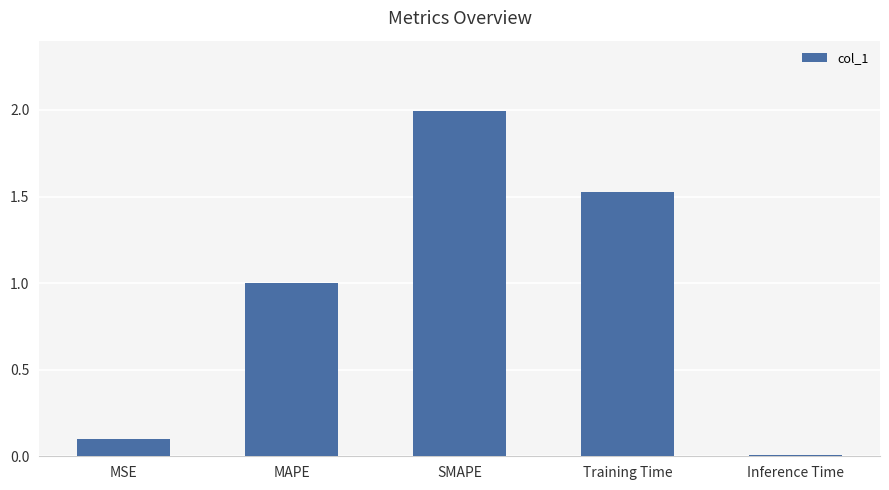

What is the sum of all values?

4.6